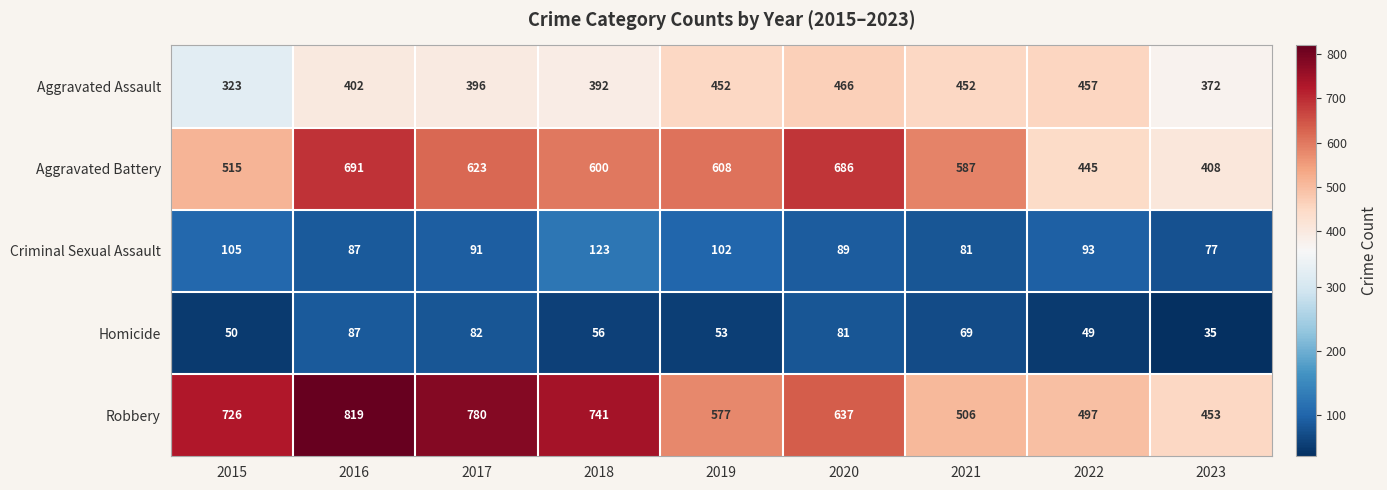

The Homicide series shows 56 at 2018. True or false?

True